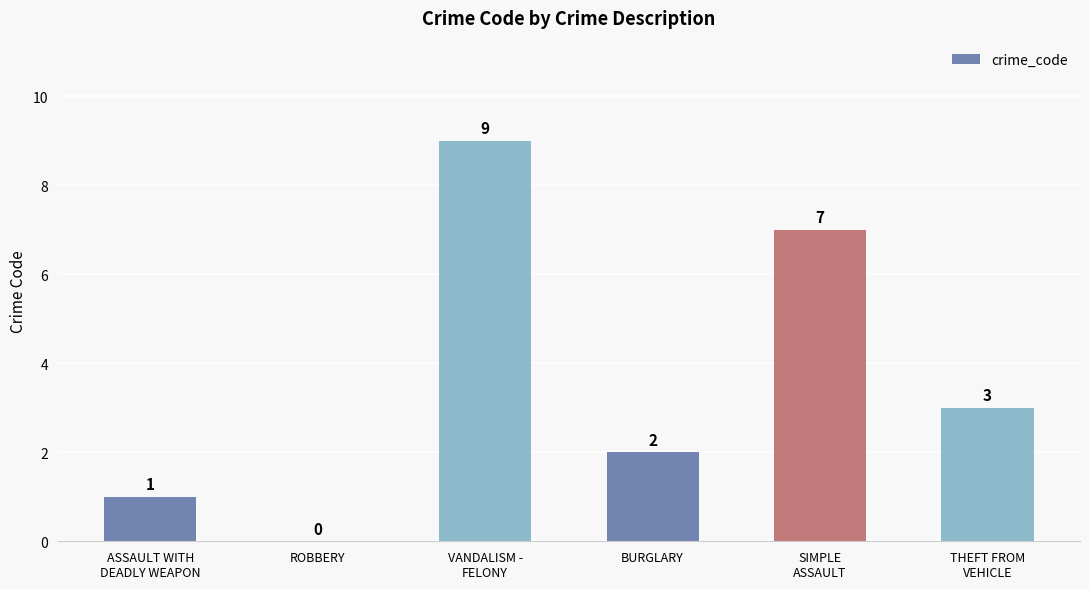

How many series are shown in this chart?

1